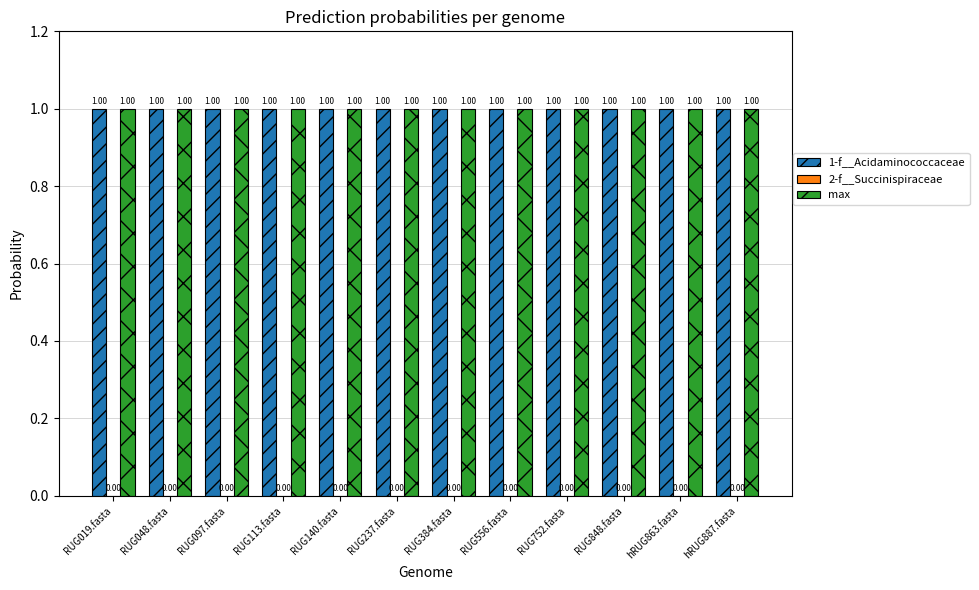

What is the sum of the max values at RUG097.fasta and RUG237.fasta?

2.0